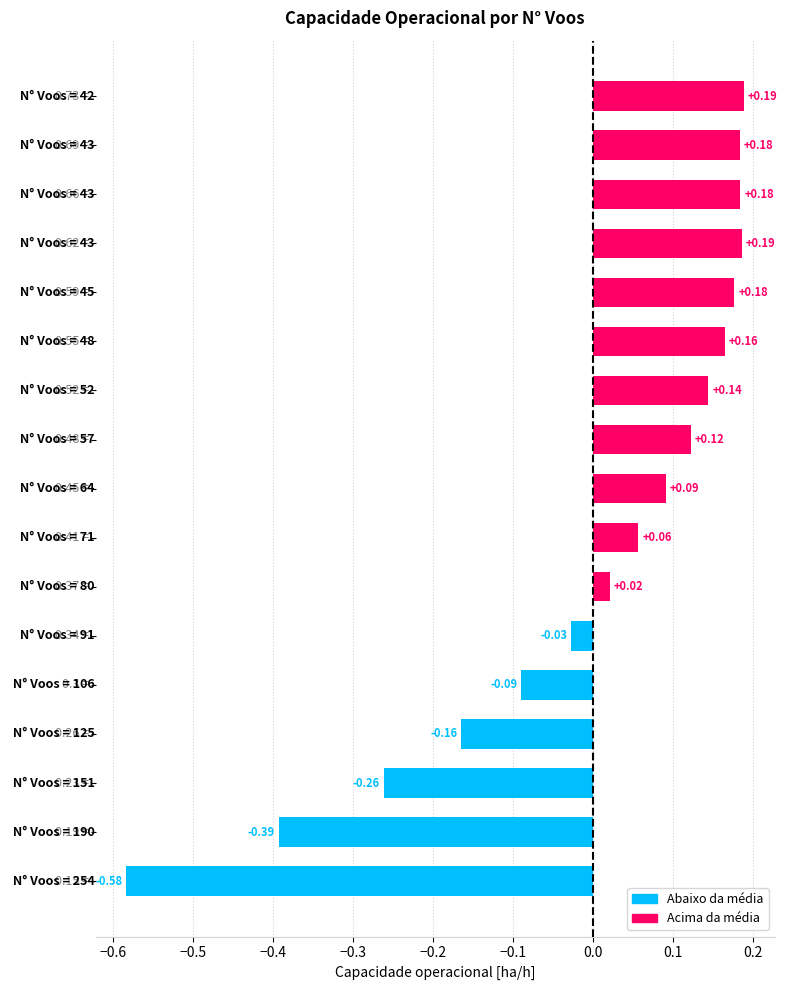

Are the bars horizontal?

Yes